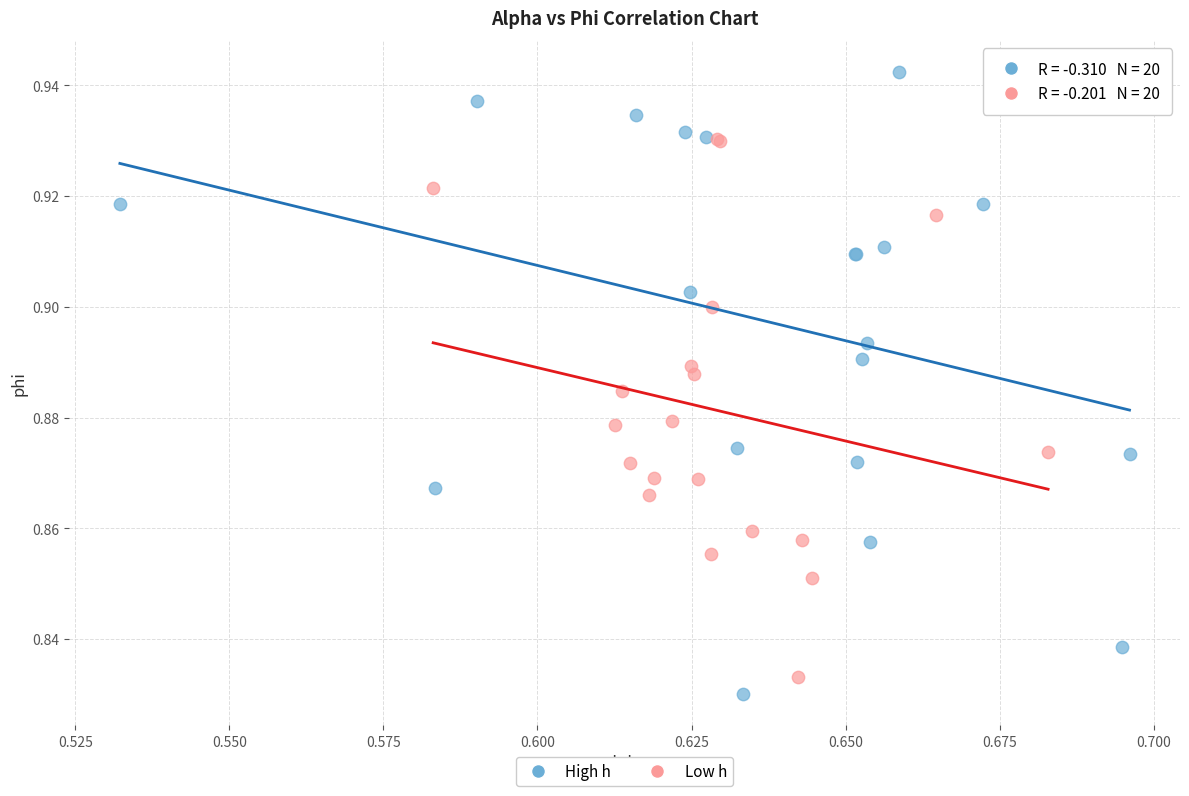

Which series has the largest Y range (max minus min)?

High h